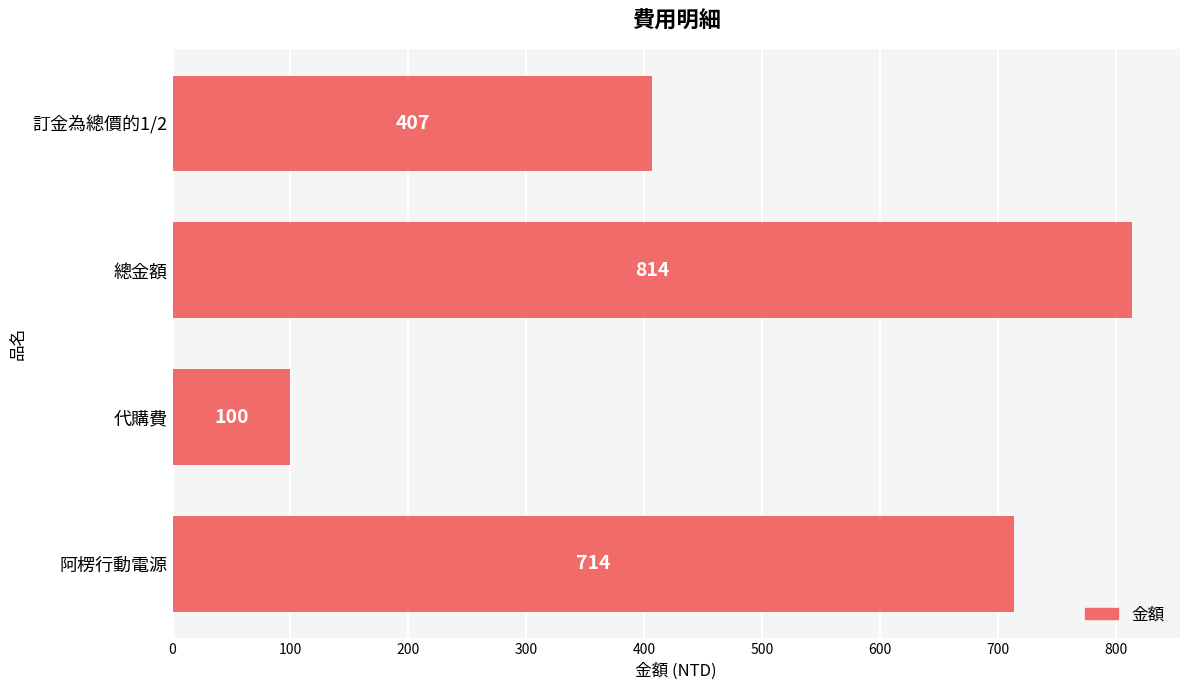

Which has a higher value, 阿楞行動電源 or 訂金為總價的1/2?

阿楞行動電源